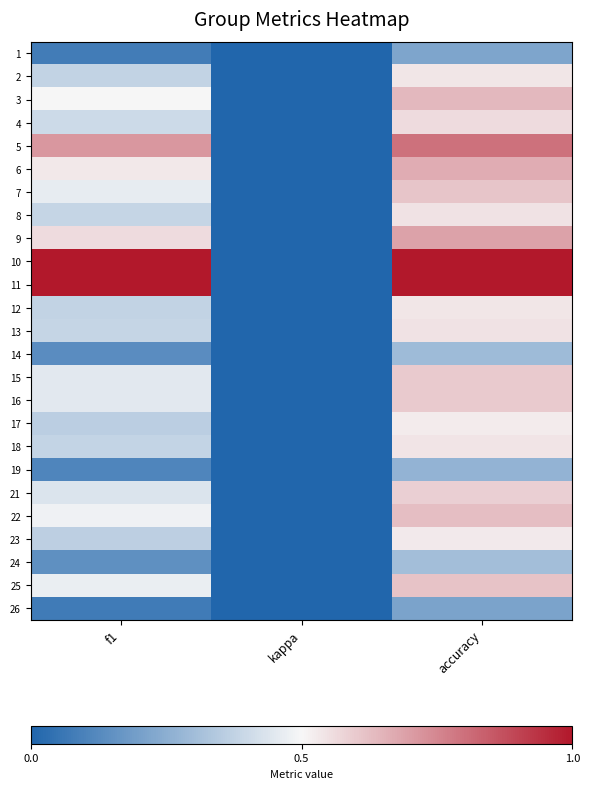

At f1, list the series in order from largest to smallest.

10, 11, 5, 9, 6, 3, 22, 25, 7, 15, 16, 21, 4, 8, 13, 18, 2, 12, 23, 17, 24, 14, 19, 1, 26